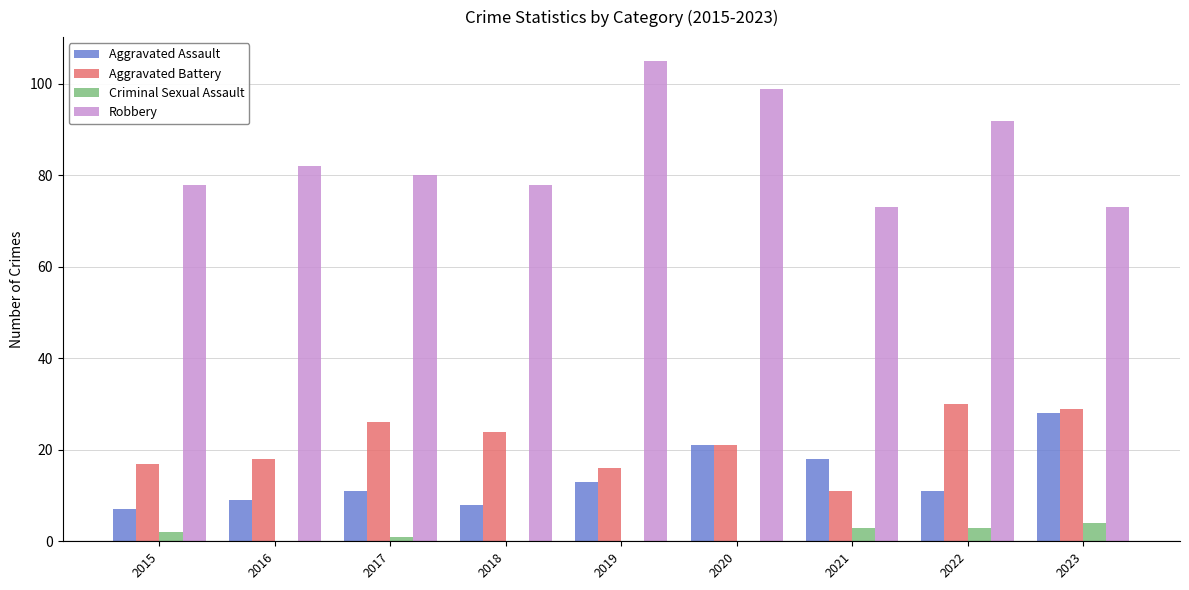

What is the total value across all series at 2015?

104